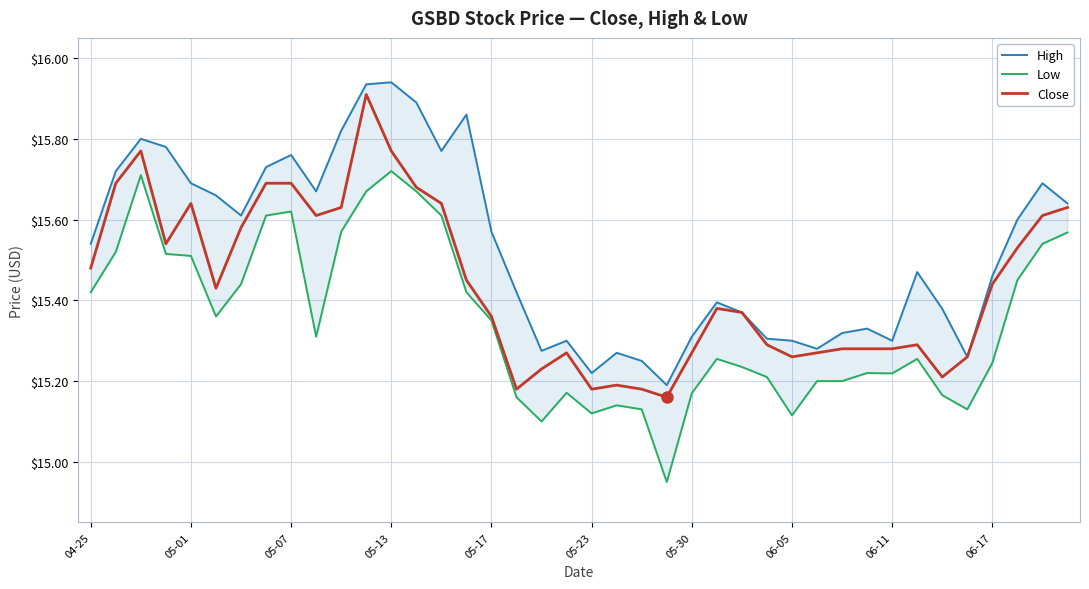

What is the lowest value of the Close series?

15.2